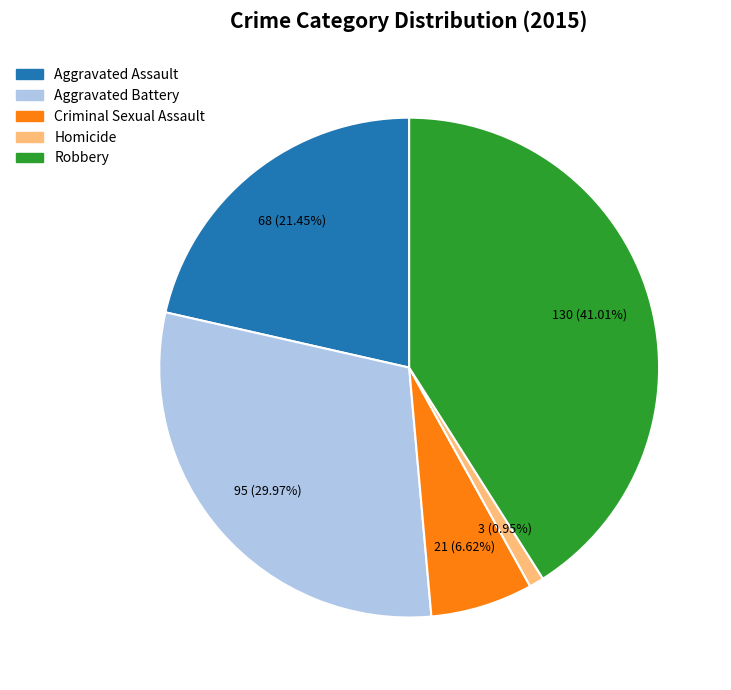

What is the ratio of the value at Aggravated Battery to the value at Homicide?

31.7